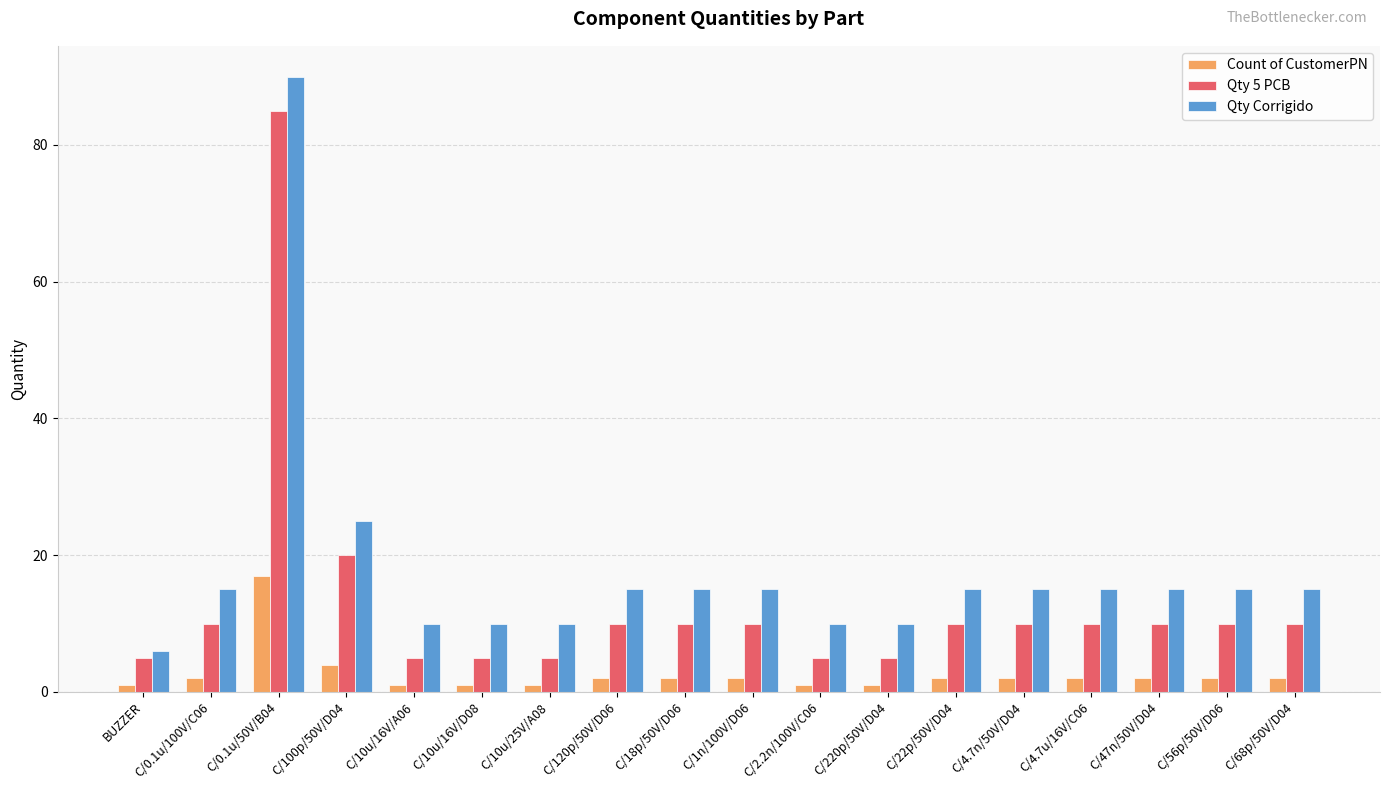

Rank the series by their average value, from lowest to highest.

Count of CustomerPN, Qty 5 PCB, Qty Corrigido